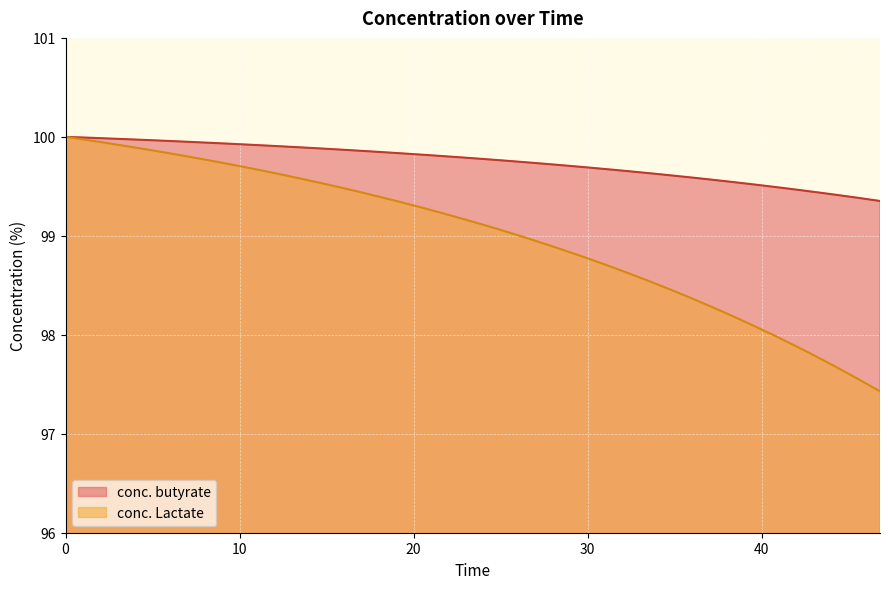

Which series has the largest range (max minus min)?

conc. Lactate